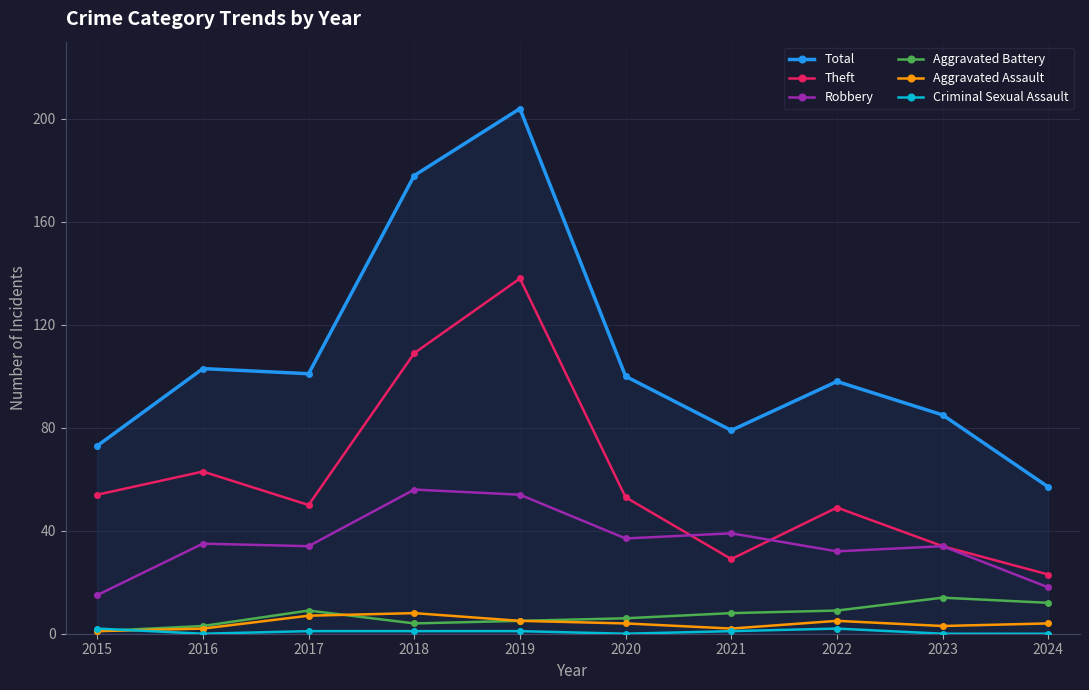

What is the value of the Aggravated Assault point at the 5th from the left?

5